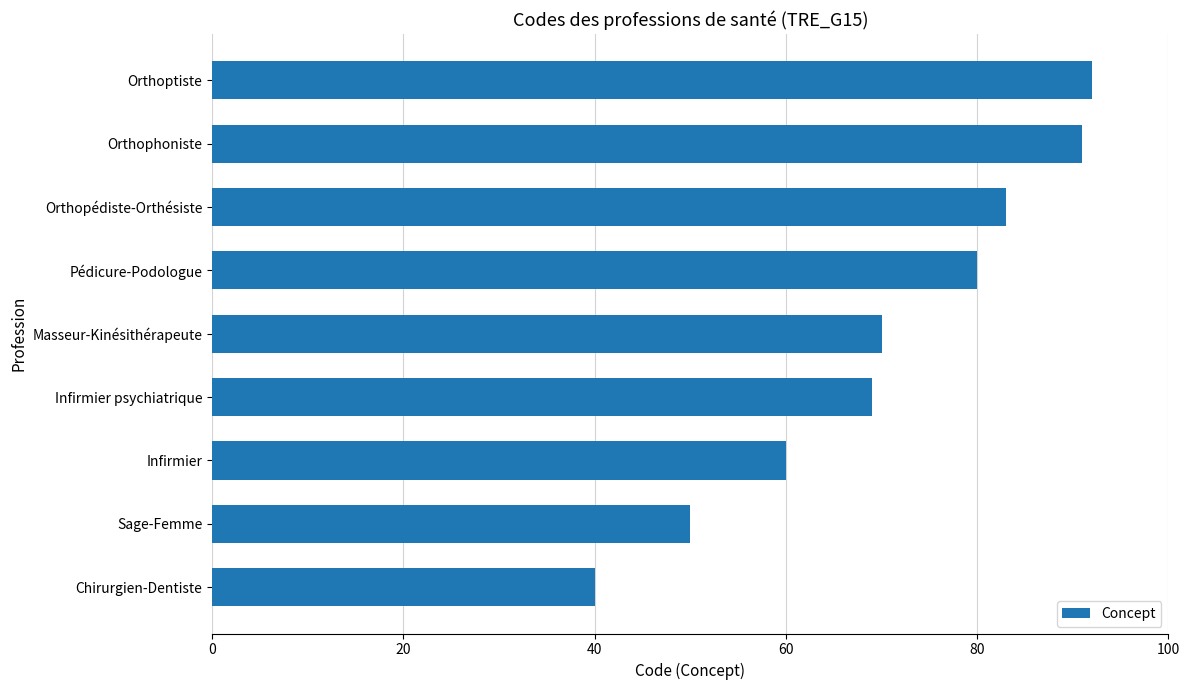

Approximately how many times larger is the value at Masseur-Kinésithérapeute compared to Infirmier psychiatrique?

1.0